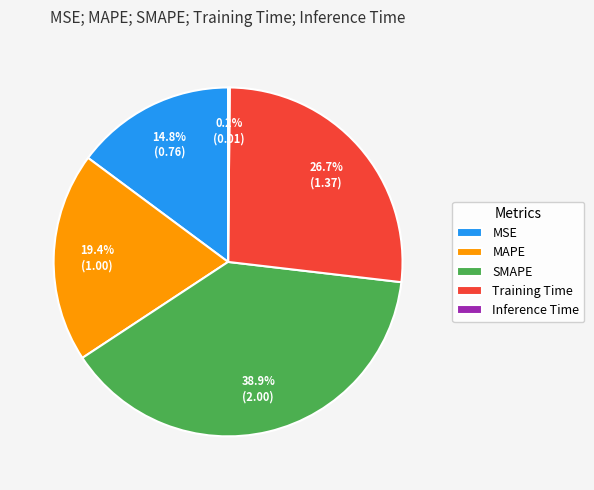

Is it true that MAPE is 19% of the pie?

True